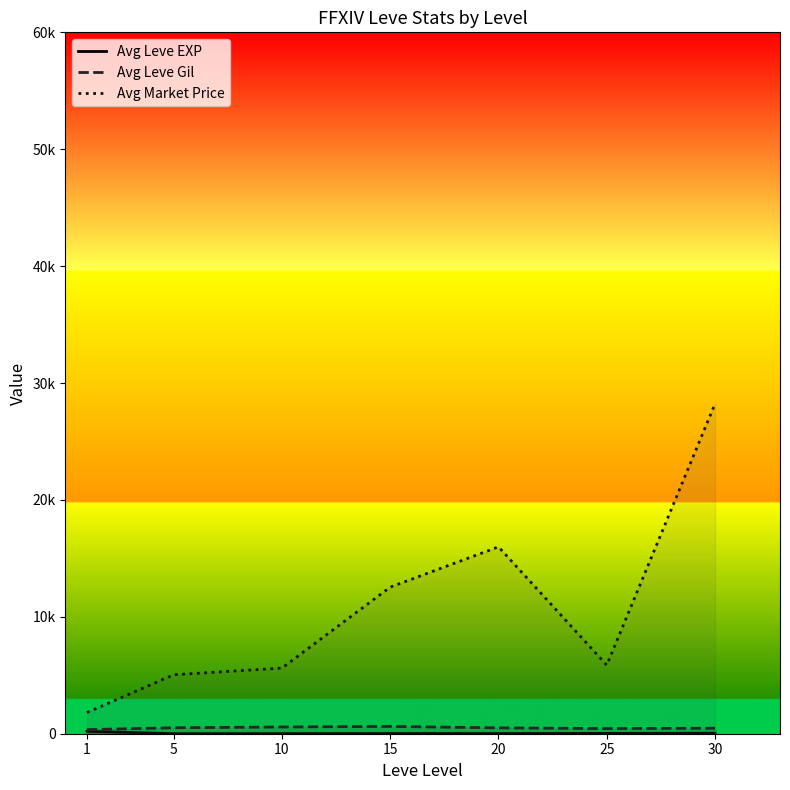

The value of Avg Leve EXP at 20 is 19.9. True or false?

False